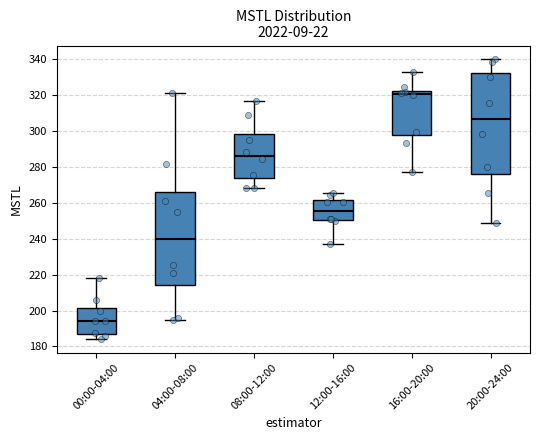

Reading left to right, read every box against the y-axis: the position of its median line, the range the box covers, and the ends of its whiskers. The values are not printed on the chart, so give them approximately, as read against the axis.

00:00-04:00: median 194, box 188 to 202, whiskers 184 to 218
04:00-08:00: median 240, box 214 to 266, whiskers 194 to 322
08:00-12:00: median 286, box 274 to 298, whiskers 268 to 316
12:00-16:00: median 256, box 250 to 262, whiskers 238 to 266
16:00-20:00: median 320, box 298 to 322, whiskers 278 to 334
20:00-24:00: median 308, box 276 to 332, whiskers 248 to 340